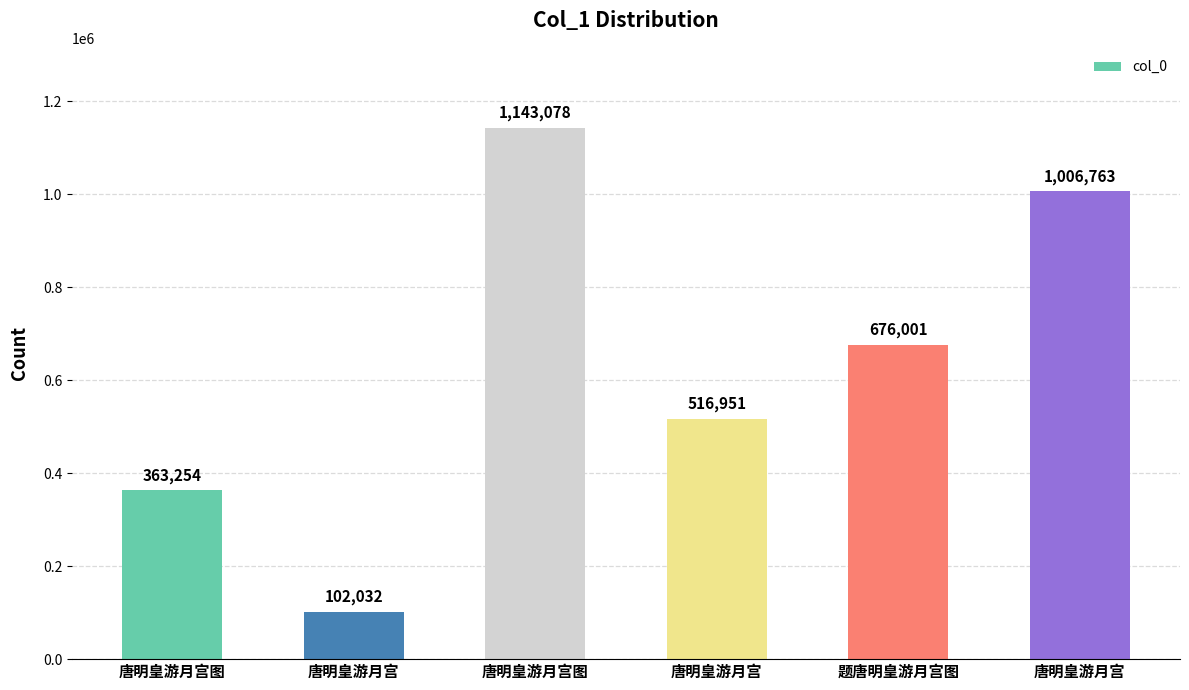

What is the approximate value at 题唐明皇游月宫图, to the nearest 100?

676000